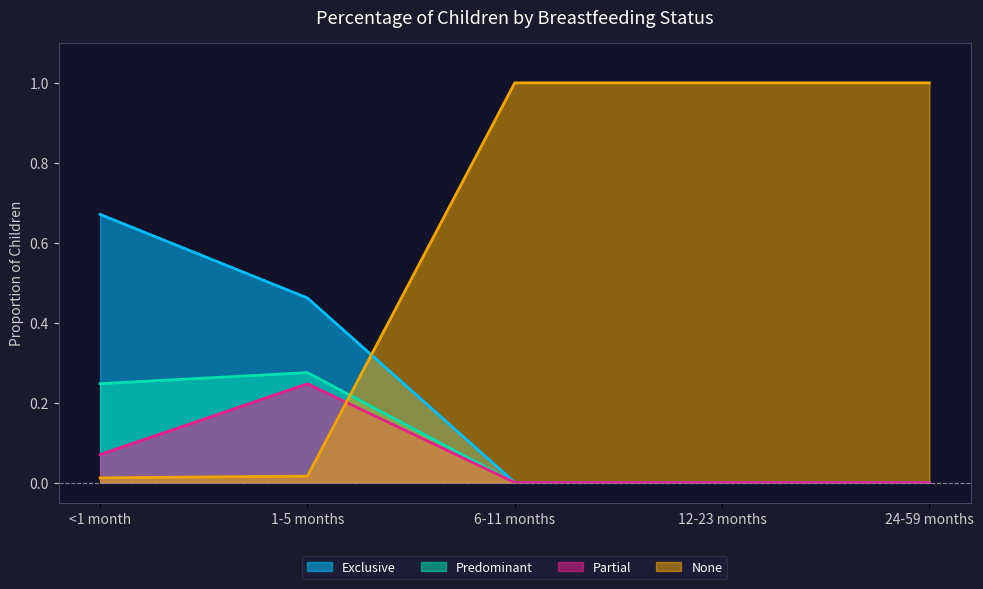

Which category has the highest value across all series?

6-11 months